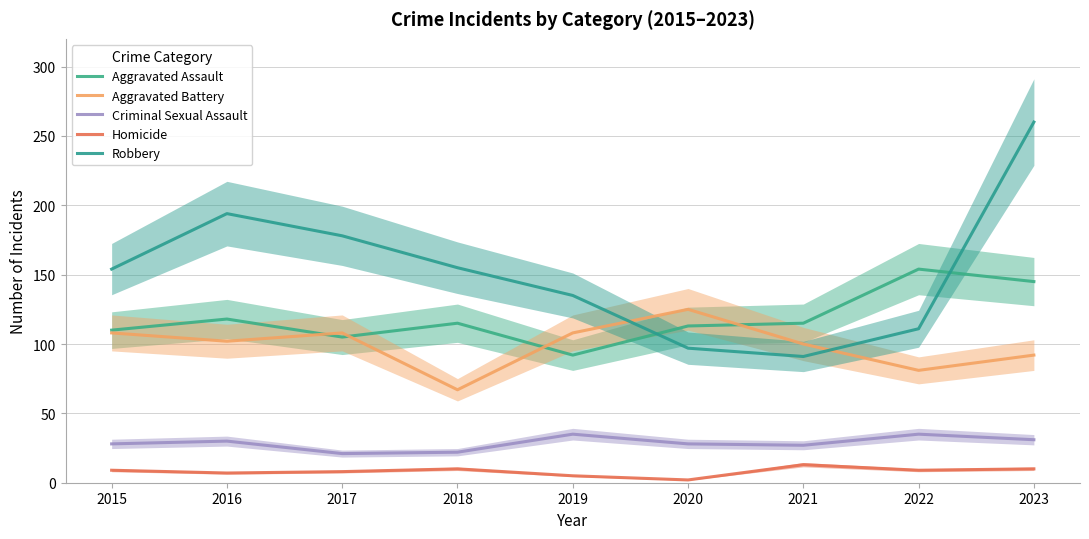

How many categories are shown in the chart?

9